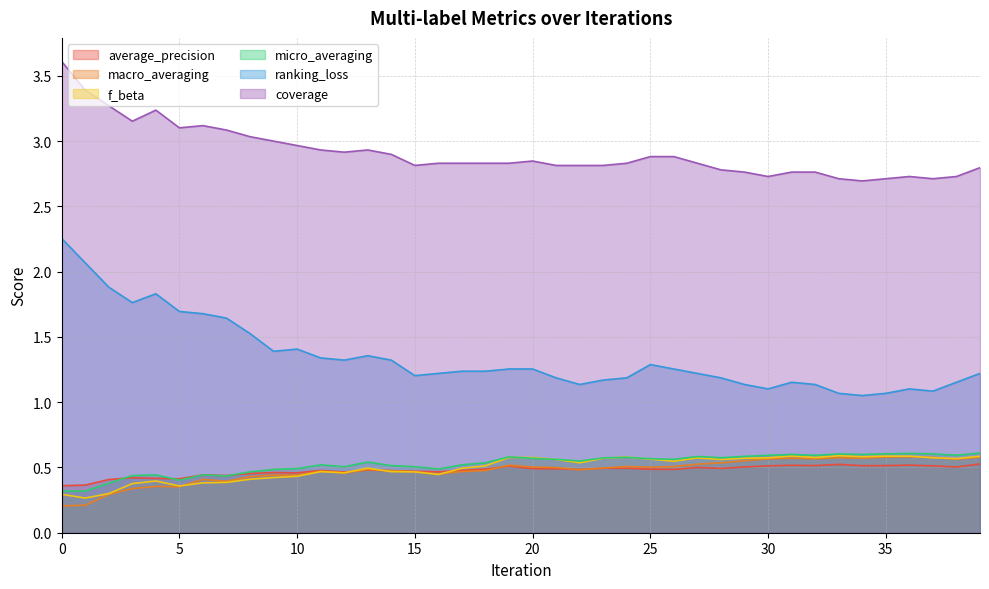

Between 25 and 37, which is larger?

37